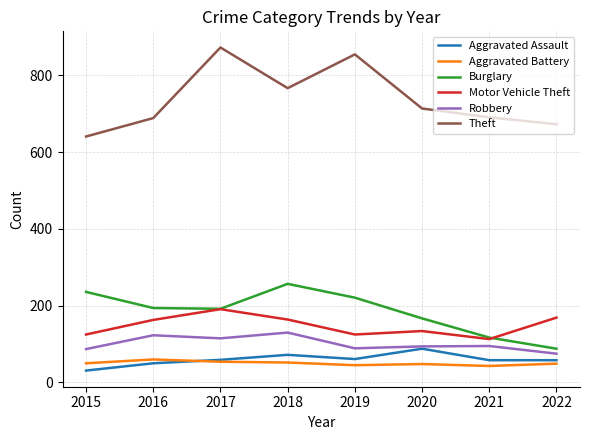

How many lines are shown in the chart?

6